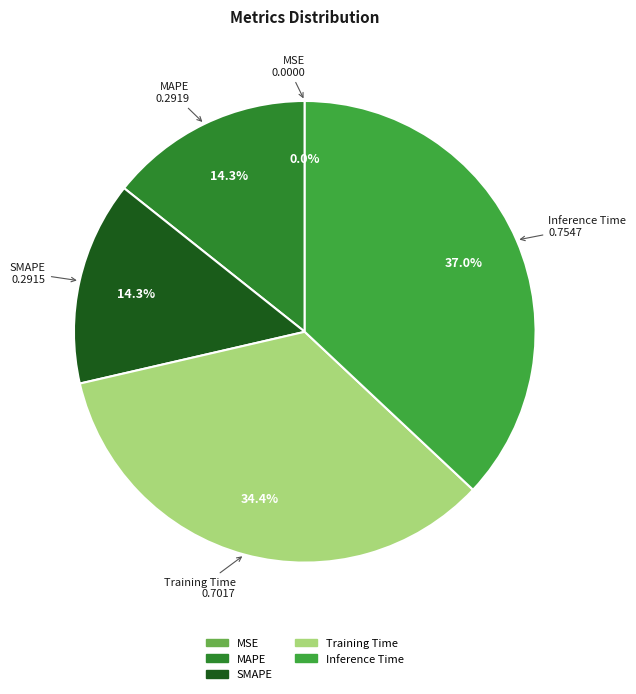

Does Training Time represent more than half of the total?

No